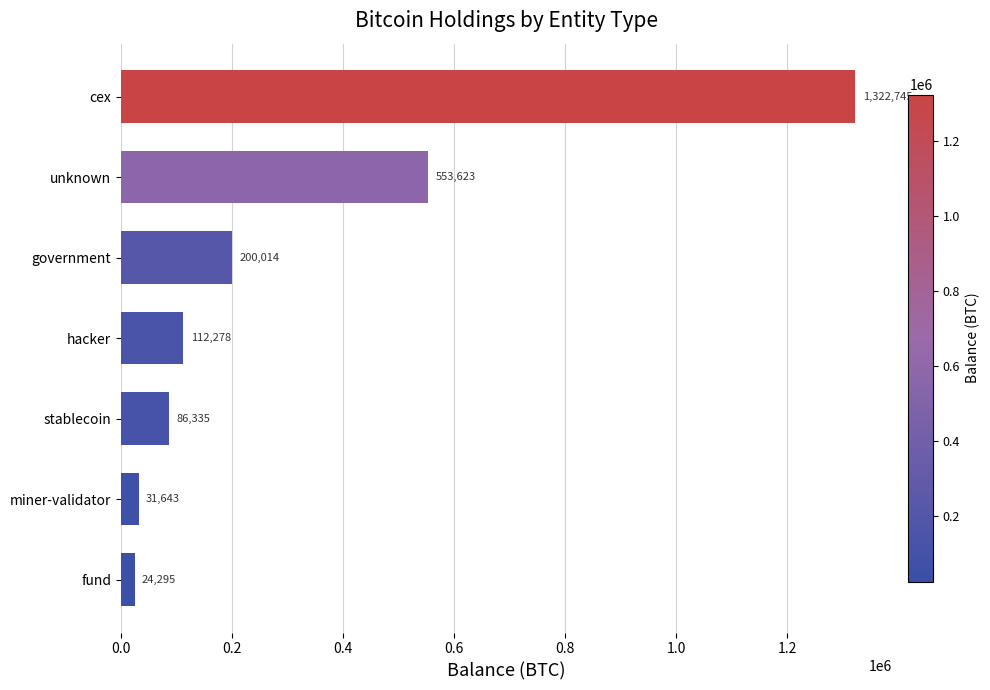

Where is the data nearest to the value 673519?

unknown